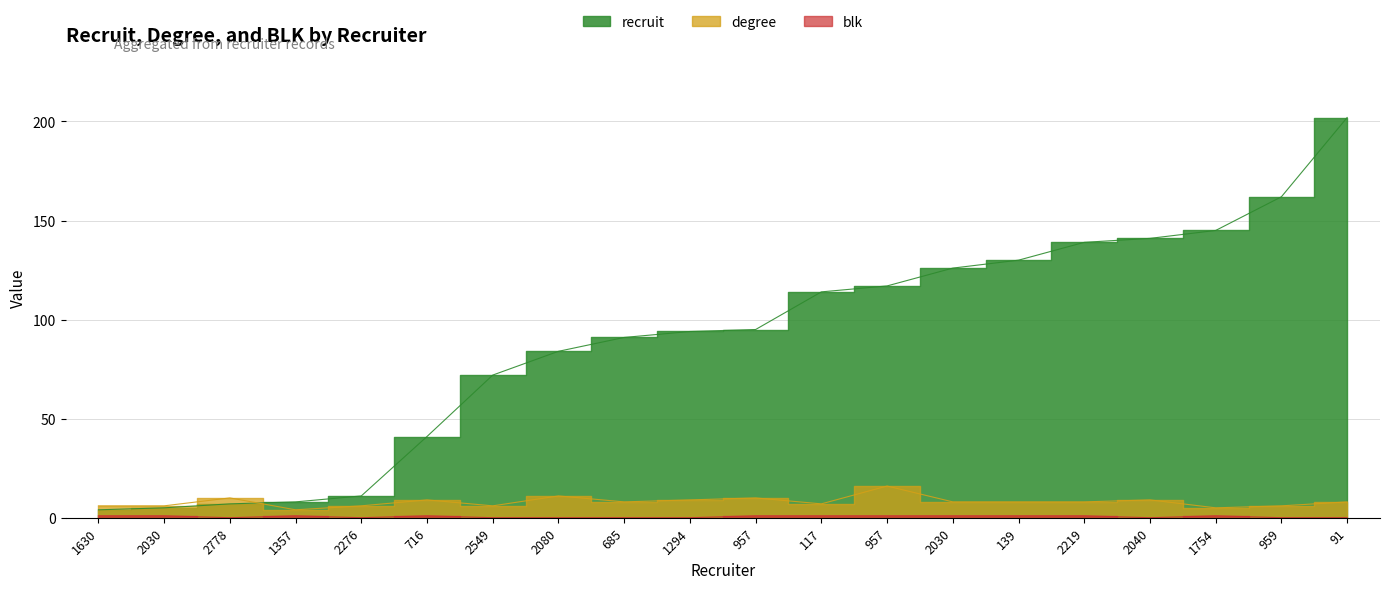

At how many categories does at least one series exceed 95?

9